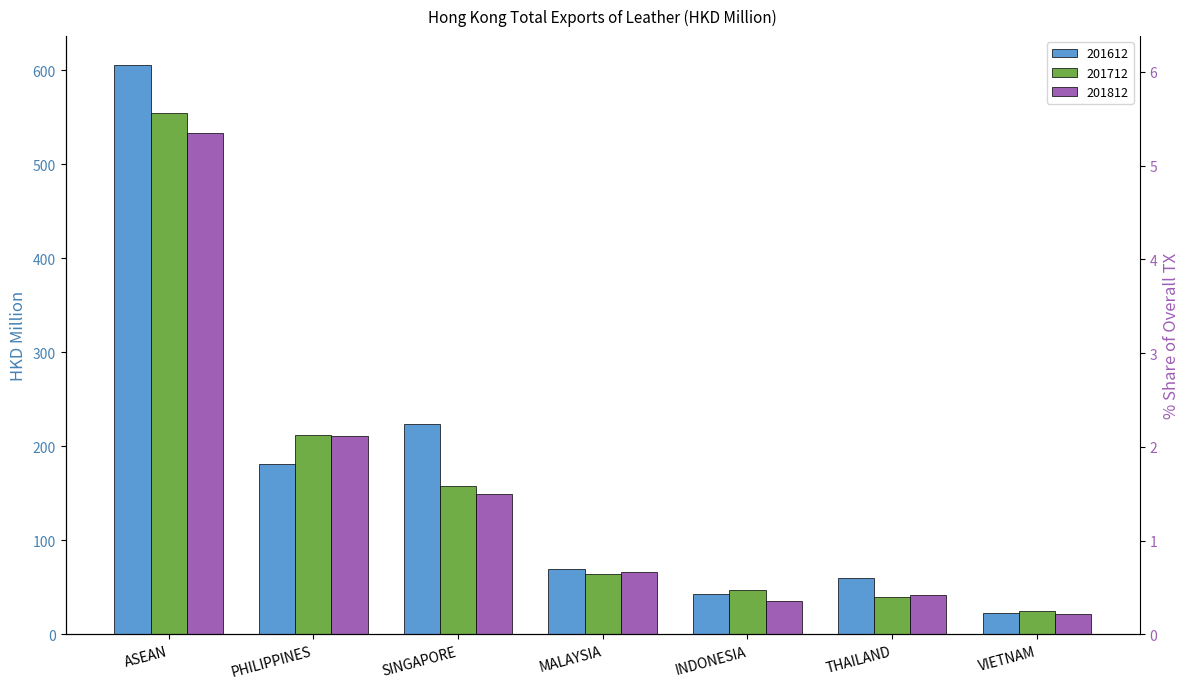

What are all the series names shown in the legend?

201612, 201712, 201812